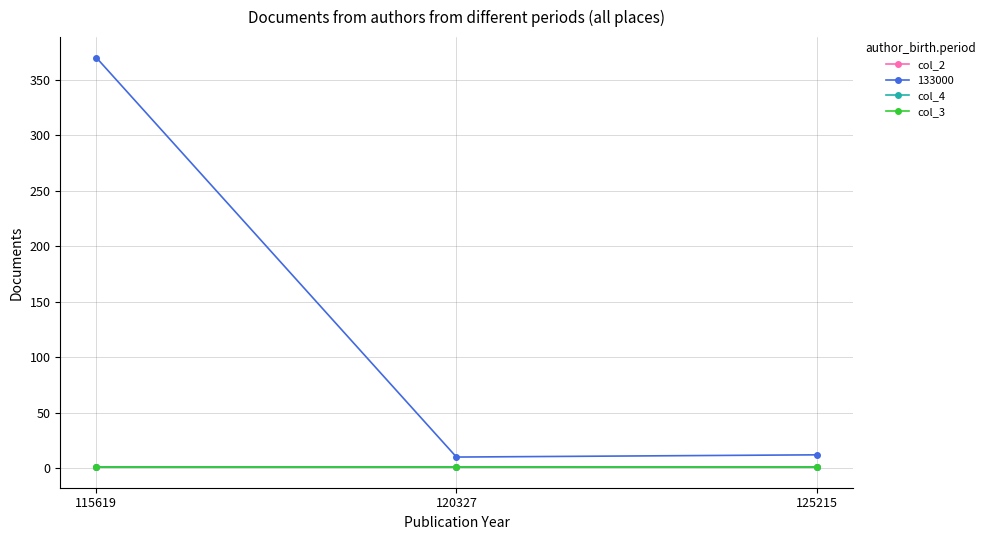

Which series has the largest total across all categories?

133000